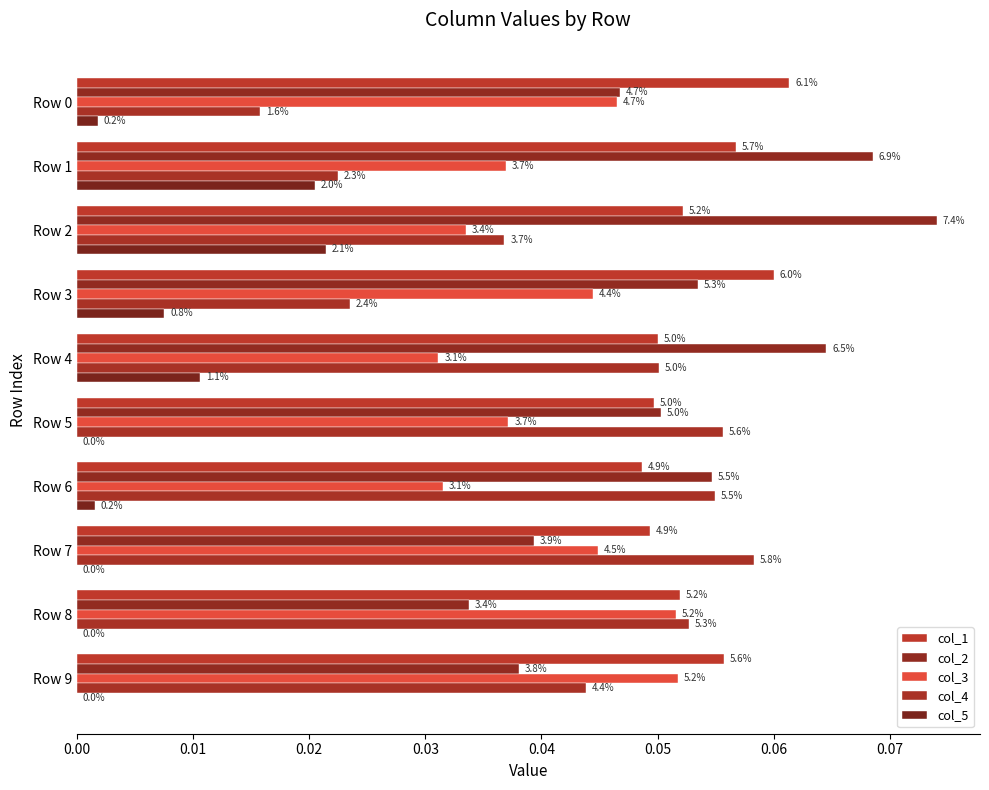

Does the chart contain stacked bars?

No